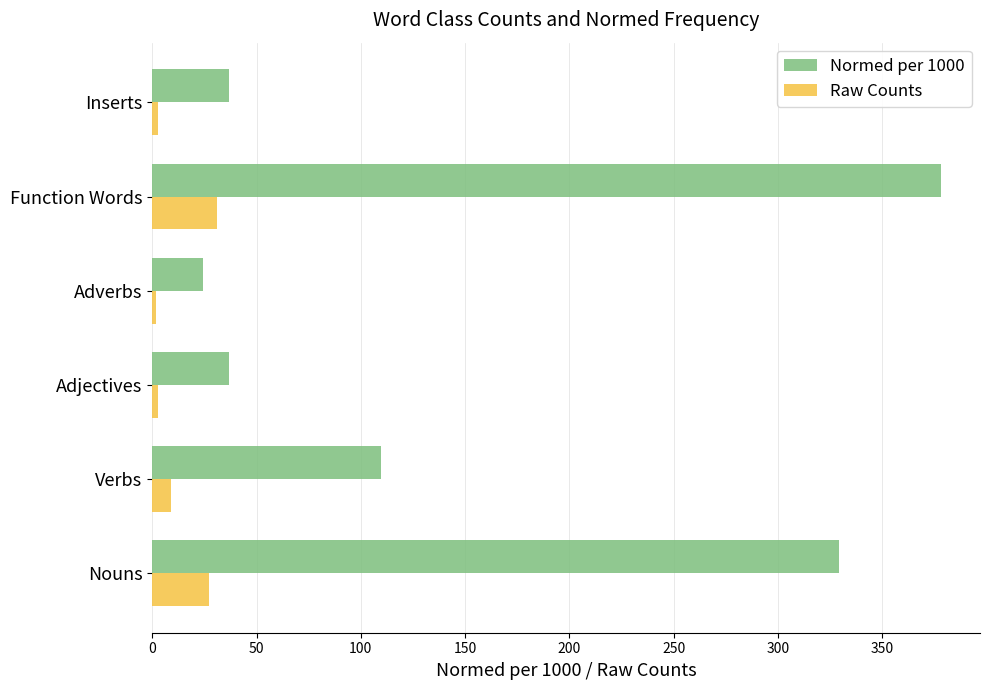

True or false: Normed per 1000 has a value of 24.4 at Adverbs.

True